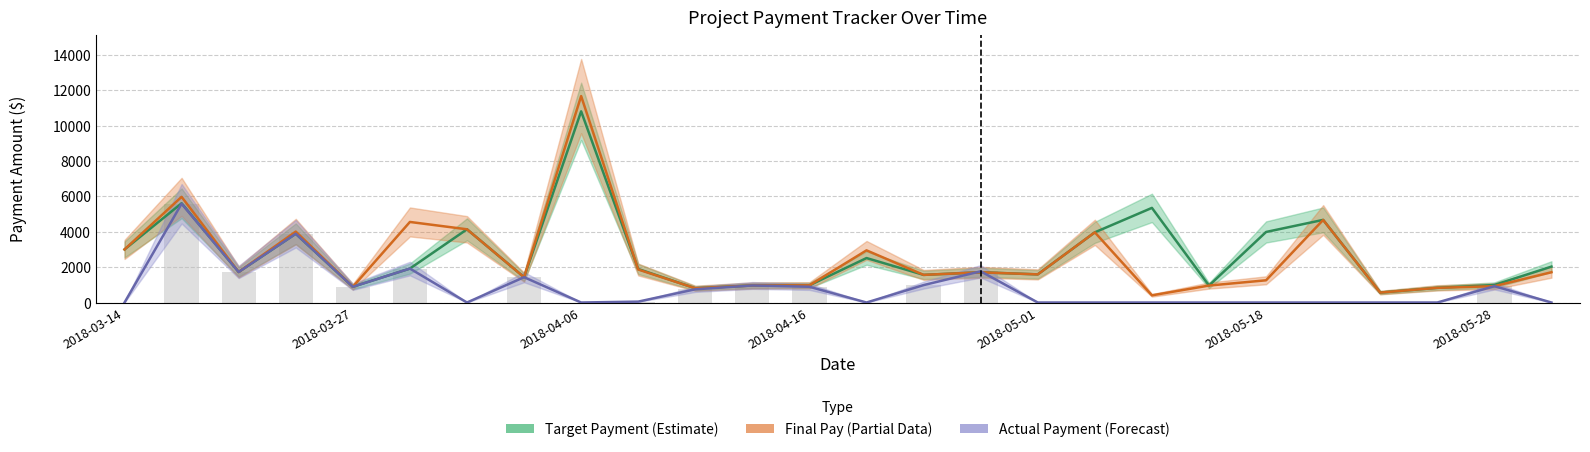

Which series has the largest total across all categories?

Target Payment